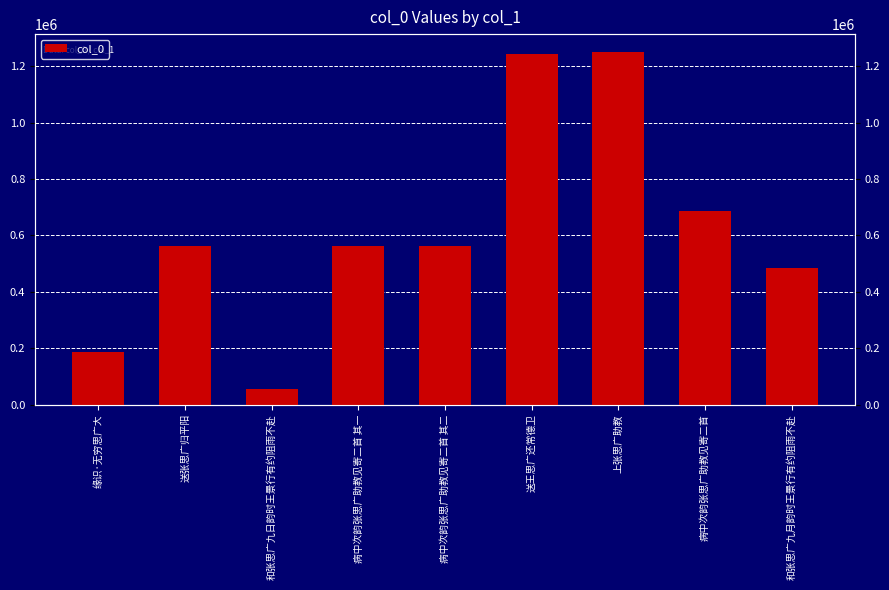

What is the minimum value shown in the chart?

53821